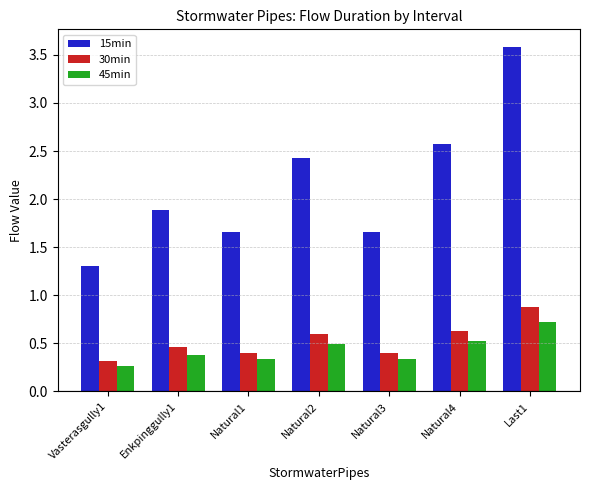

What is the minimum value shown in the chart?

0.3